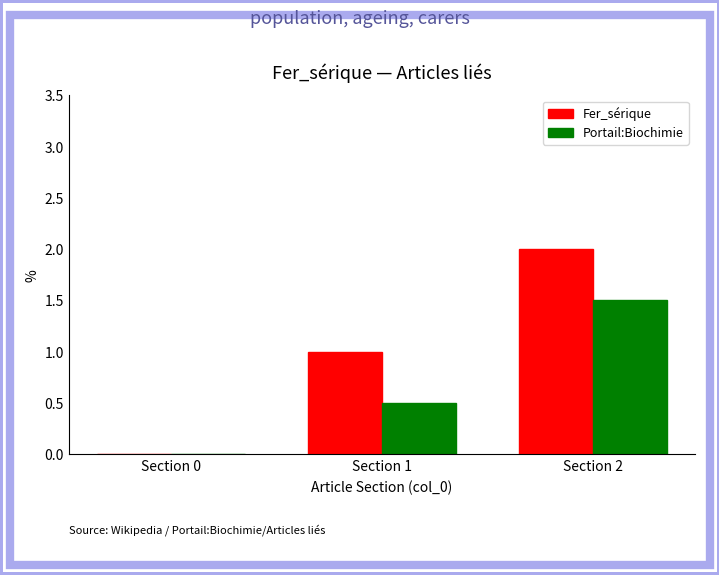

Read the Fer_sérique value at Section 1.

1.0